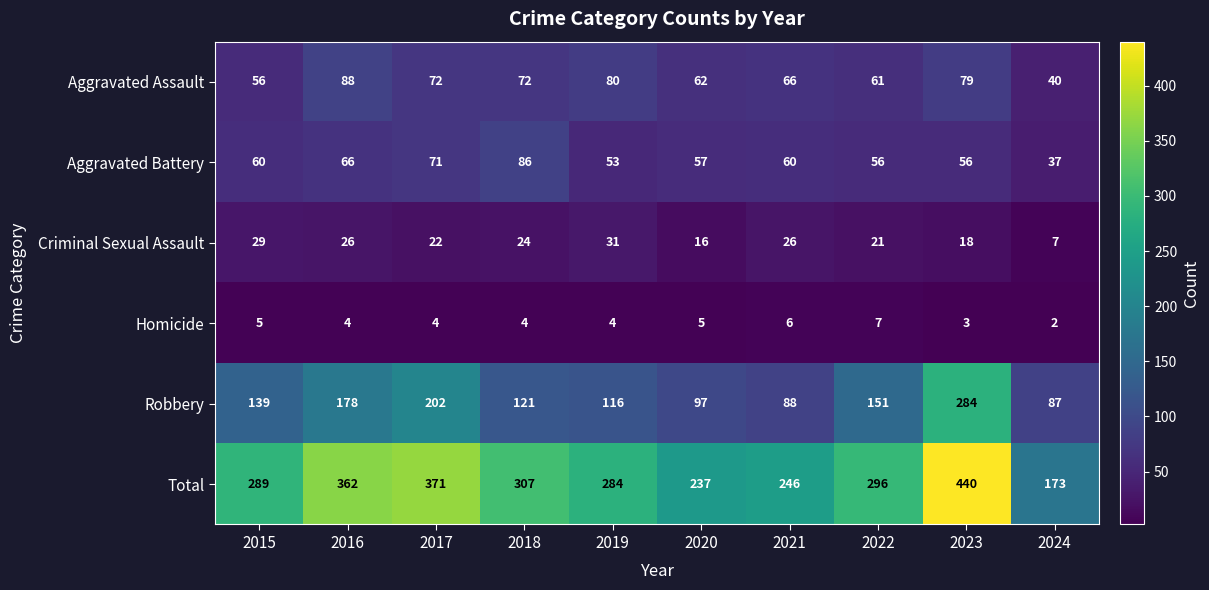

Which series has the largest total across all categories?

Total